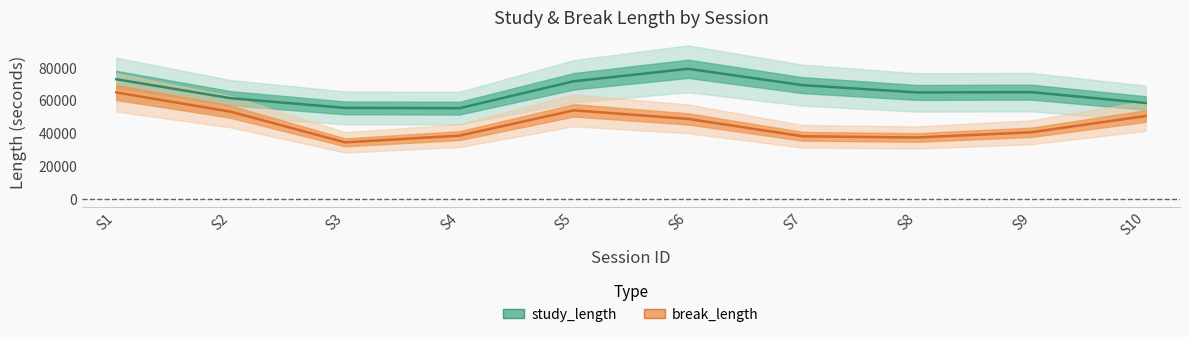

How many data points does each series have?

10